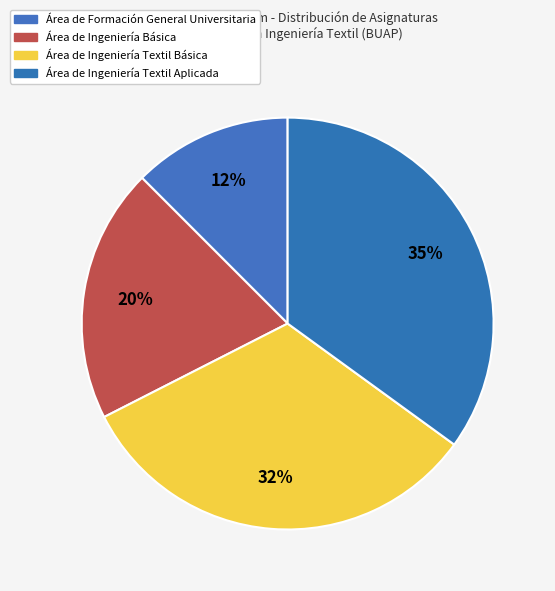

Which slice is the smallest?

Área de Formación General Universitaria